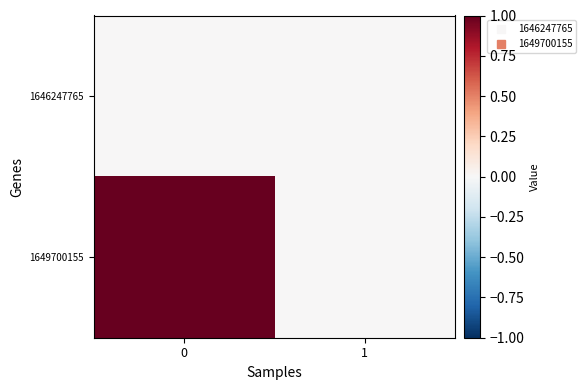

Which series has the largest range (max minus min)?

1649700155